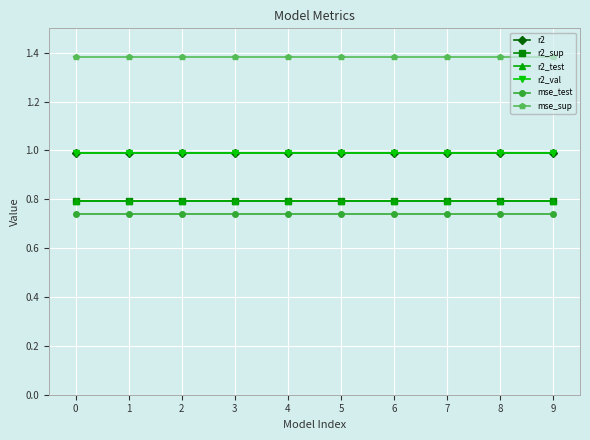

What is the total value across all series at 8?

5.7